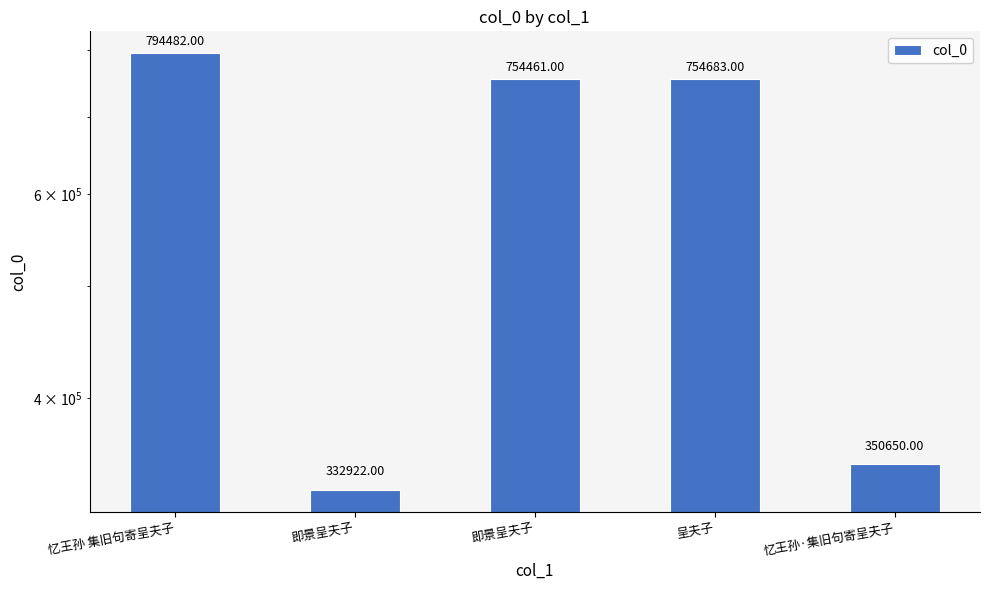

What is the value of the 2nd bar from the left?

332922